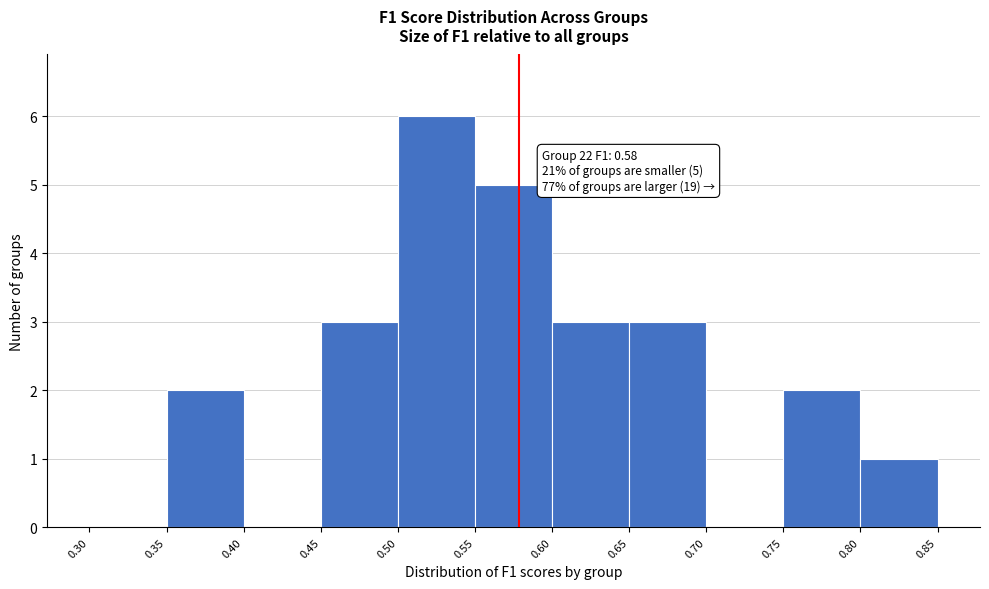

Which range on the x-axis has the tallest bar?

0.50 to 0.55